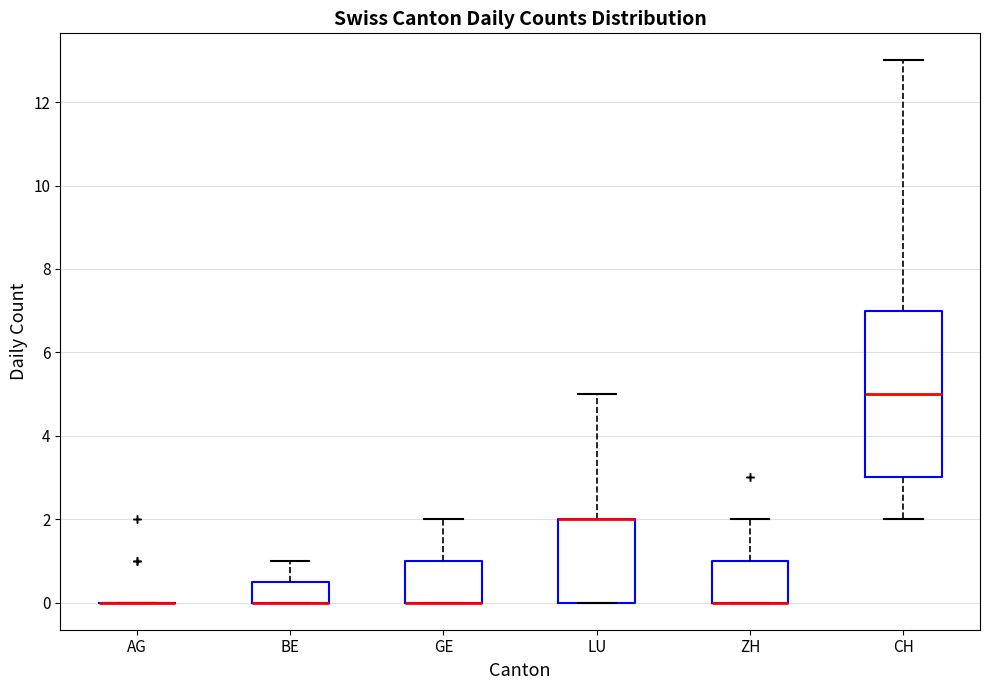

Reading left to right, read every box against the y-axis: the position of its median line, the range the box covers, and the ends of its whiskers. The values are not printed on the chart, so give them approximately, as read against the axis.

AG: box collapsed to a line at 0.0, whiskers 0.0 to 0.0
BE: median 0.0 (drawn on the box's lower edge), box 0.0 to 0.6, whiskers 0.0 to 1.0
GE: median 0.0 (drawn on the box's lower edge), box 0.0 to 1.0, whiskers 0.0 to 2.0
LU: median 2.0 (drawn on the box's upper edge), box 0.0 to 2.0, whiskers 0.0 to 5.0
ZH: median 0.0 (drawn on the box's lower edge), box 0.0 to 1.0, whiskers 0.0 to 2.0
CH: median 5.0, box 3.0 to 7.0, whiskers 2.0 to 13.0